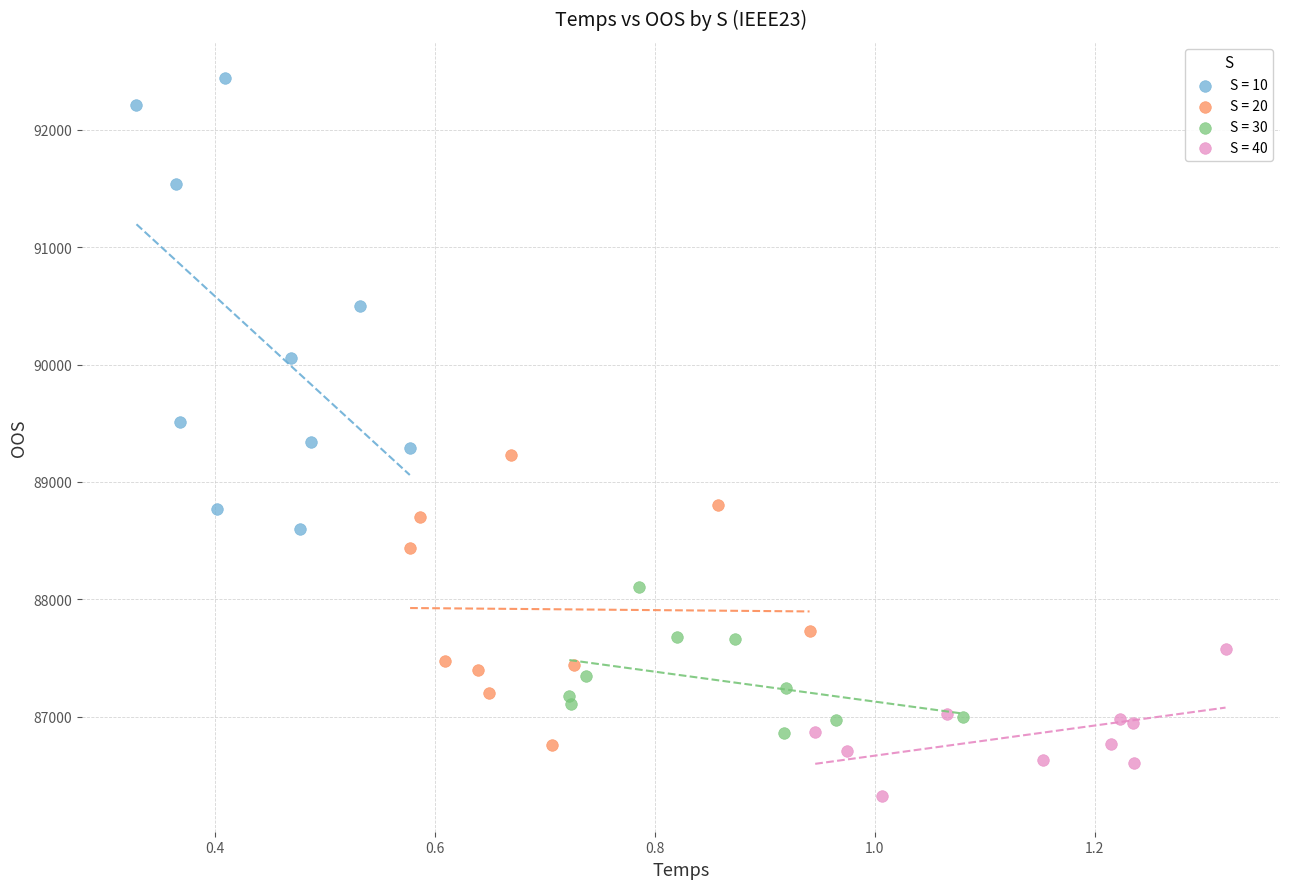

Which series has the widest spread of Y values?

S = 10